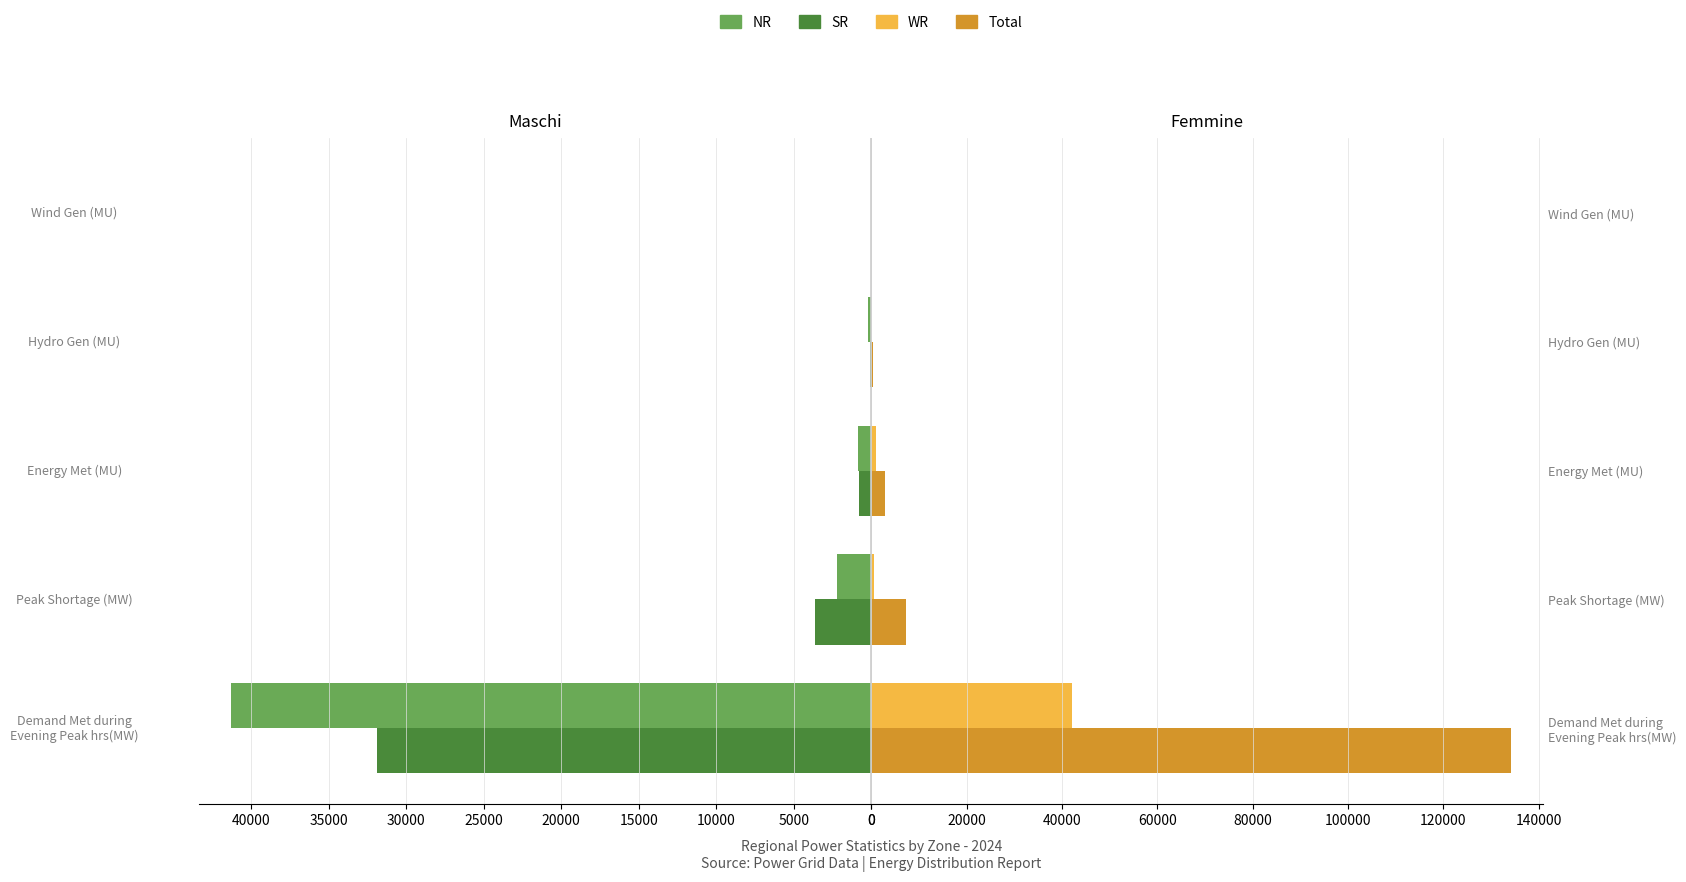

Count the number of categories in the chart.

5